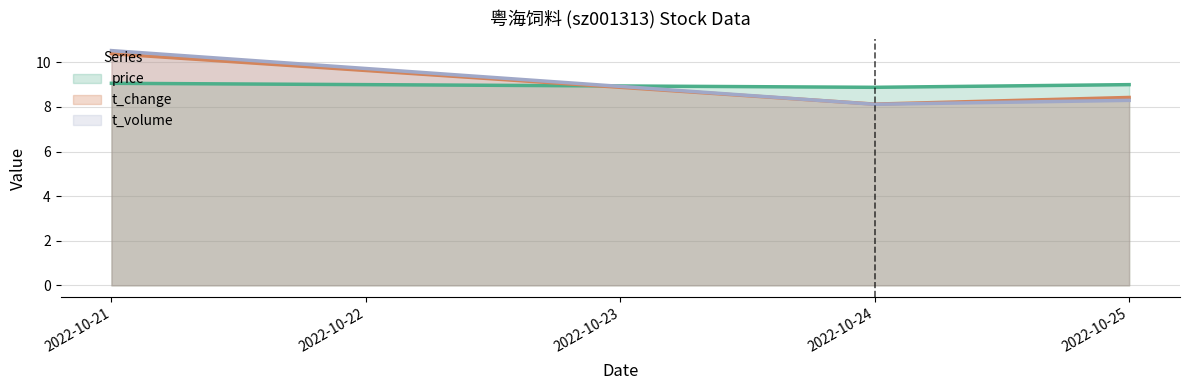

Which series changed the most between 2022-10-21 and 2022-10-25?

t_volume